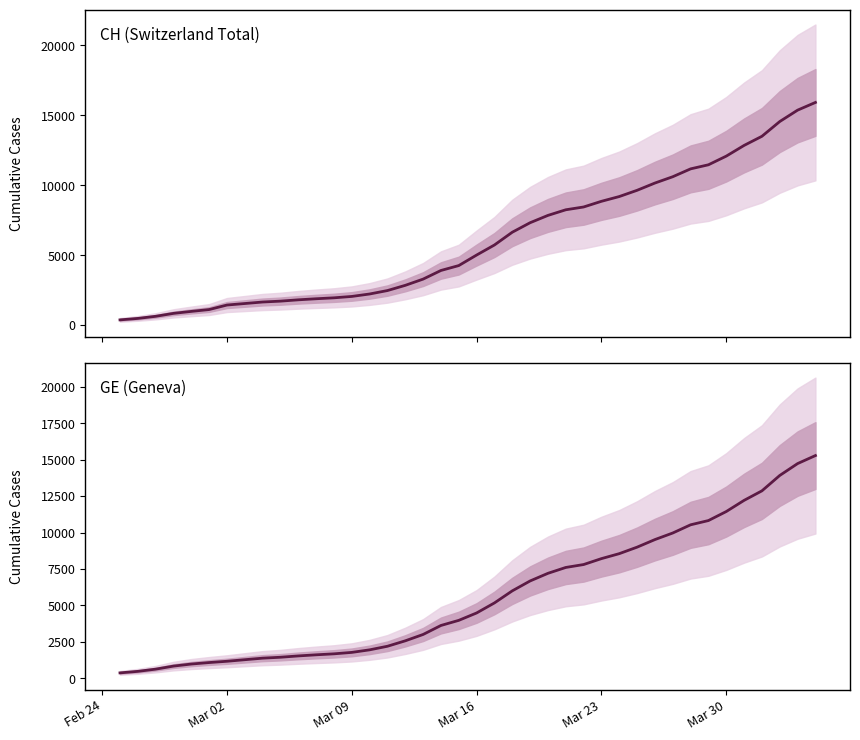

What is the difference between the second highest and minimum values in the GE series?

14358